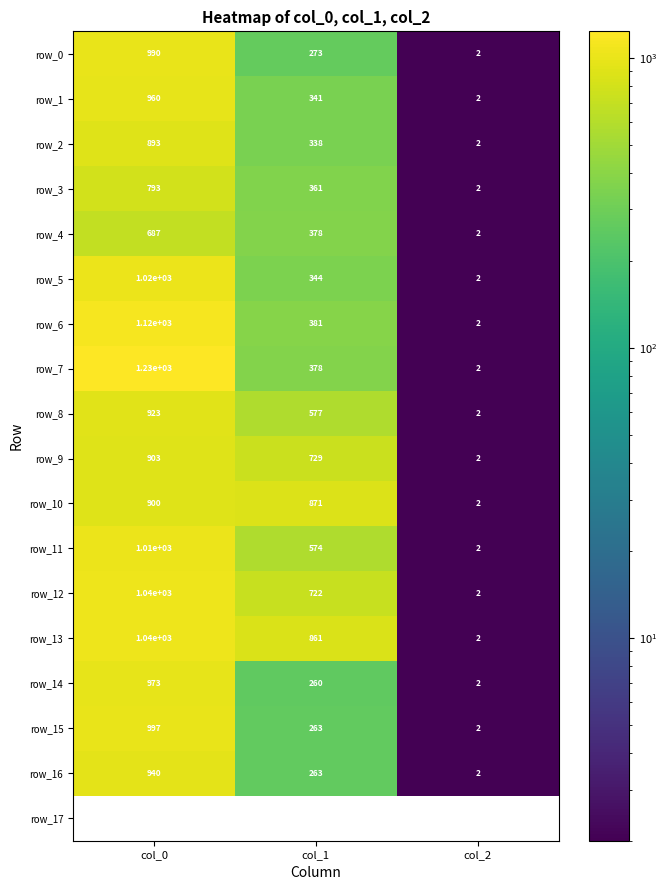

What is the greatest value displayed?

1233.3